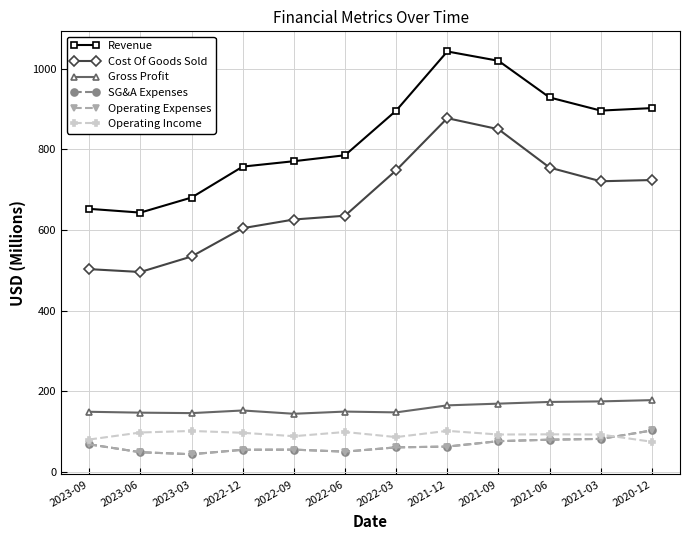

How many interior local peaks does the Operating Expenses series have?

1